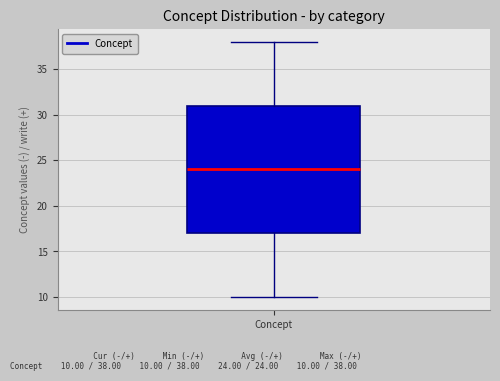

Where is the lower edge of the box for Concept on the y-axis? The values are not printed on the chart, so give them approximately, as read against the axis.

17